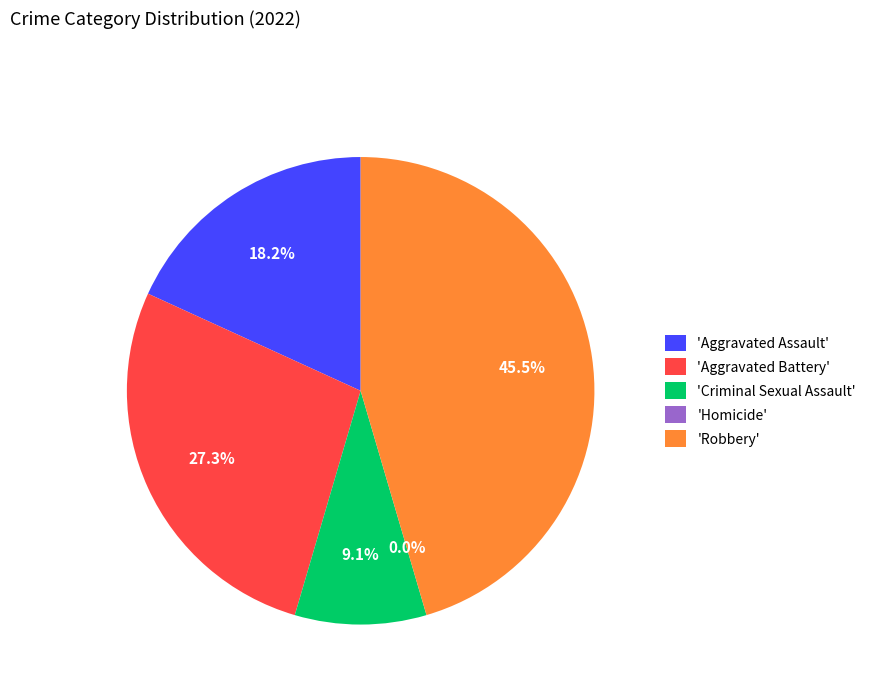

Is the sum of Criminal Sexual Assault and Aggravated Battery greater than half?

No